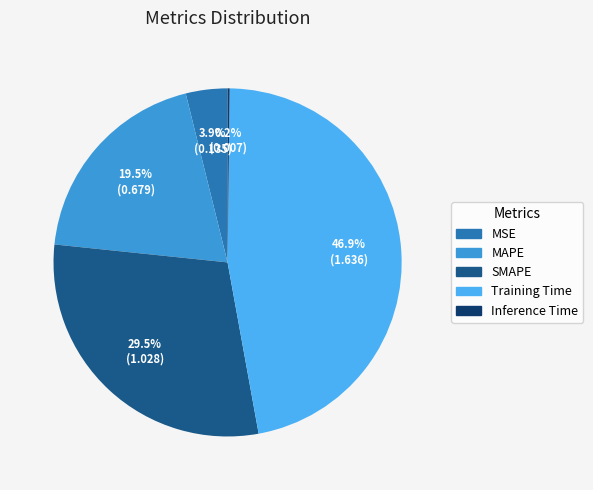

True or false: MSE accounts for 4% of the total.

True